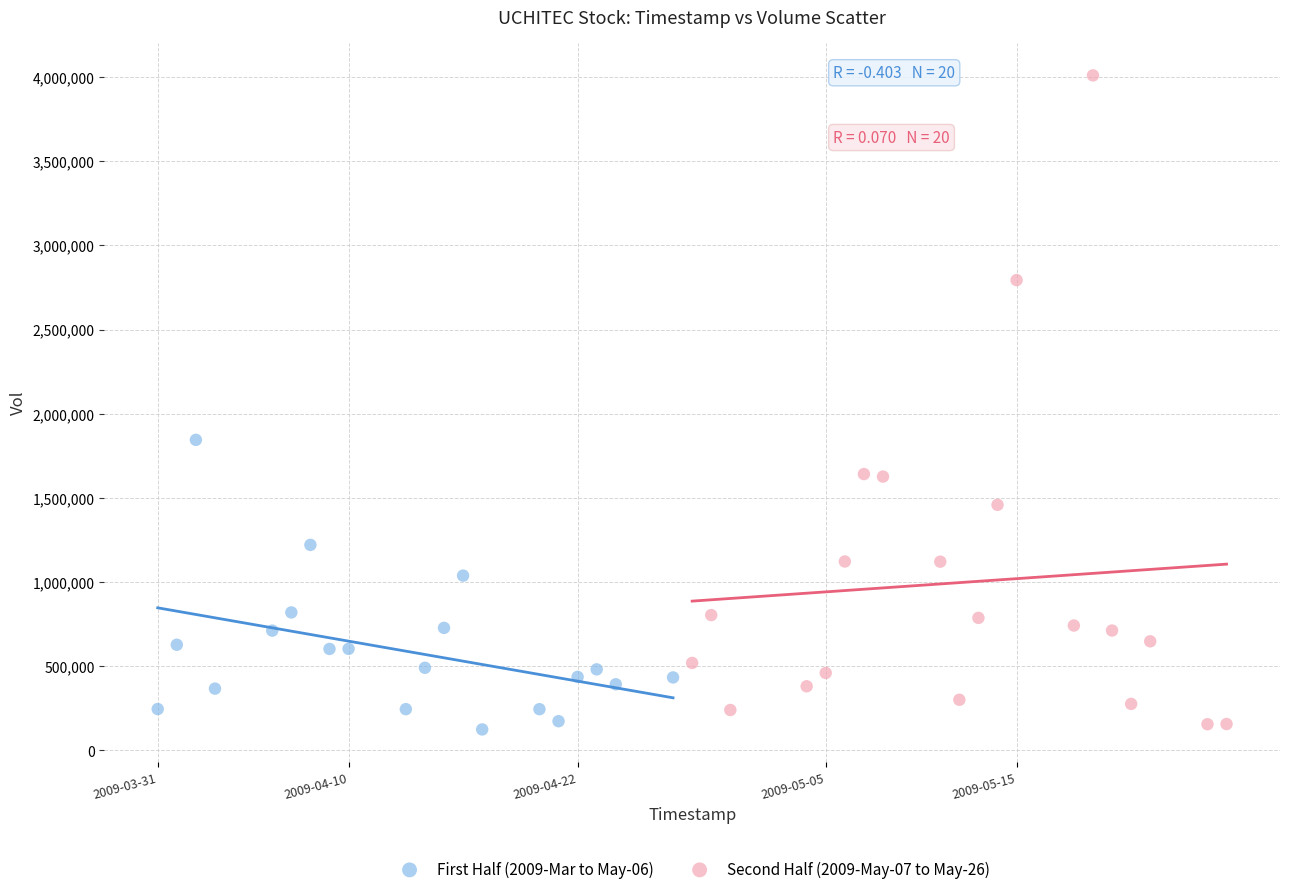

Which series has the largest Y range (max minus min)?

Second Half (2009-May-07 to May-26)